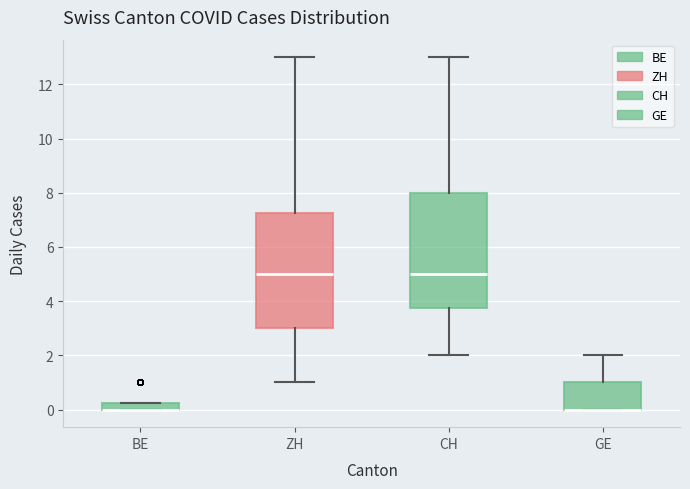

Where is the lower edge of the box for BE on the y-axis? The values are not printed on the chart, so give them approximately, as read against the axis.

0.0